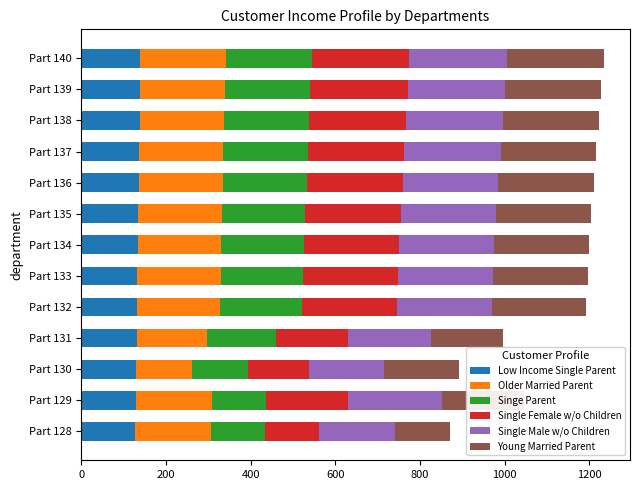

The Low Income Single Parent series shows 139 at Part 139. True or false?

True